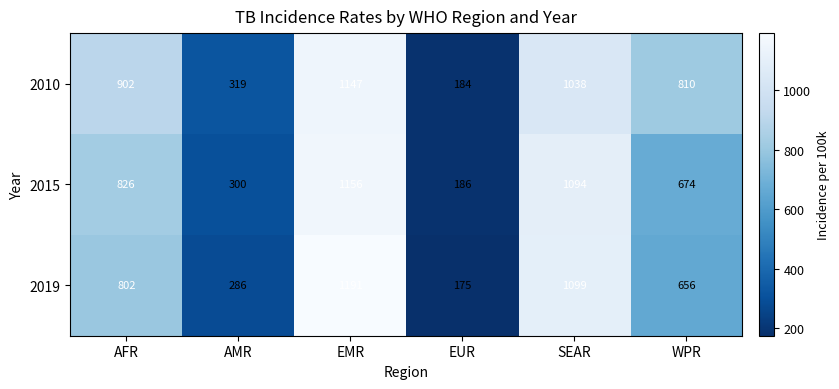

At how many categories does at least one series exceed 940?

2